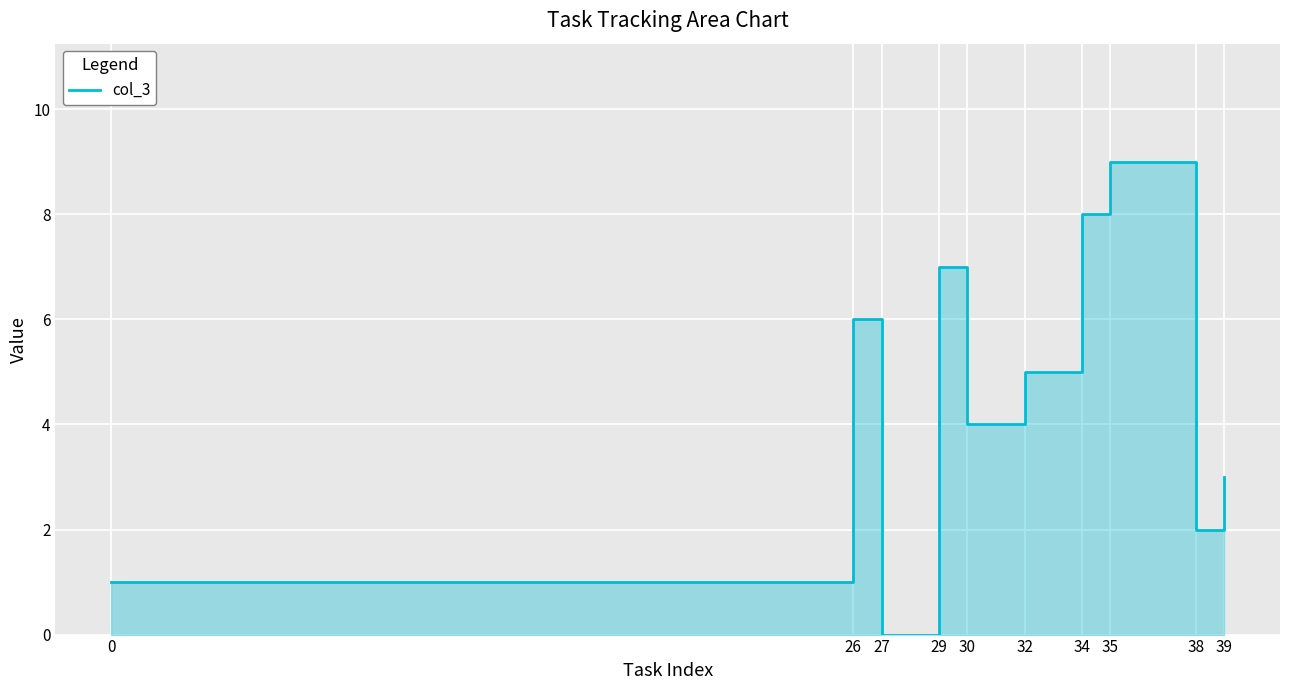

What is the change in value from 29 to 39?

-4